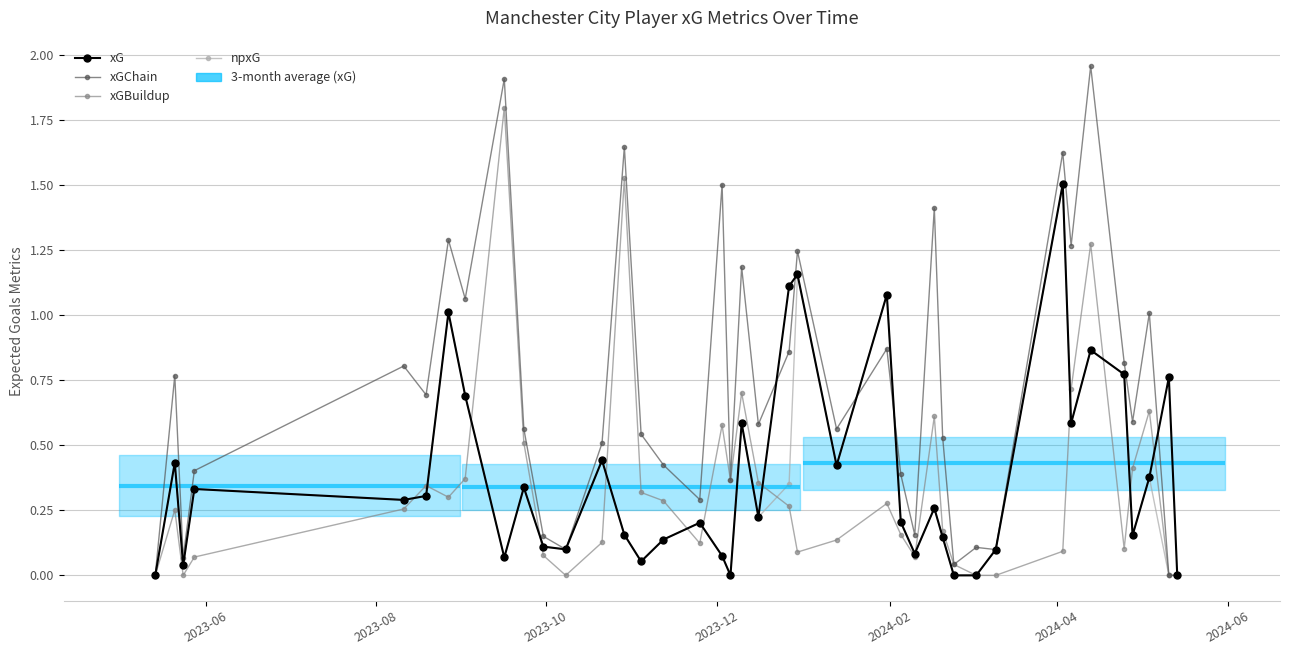

What is the value of the xG point at the 21st from the left?

0.2